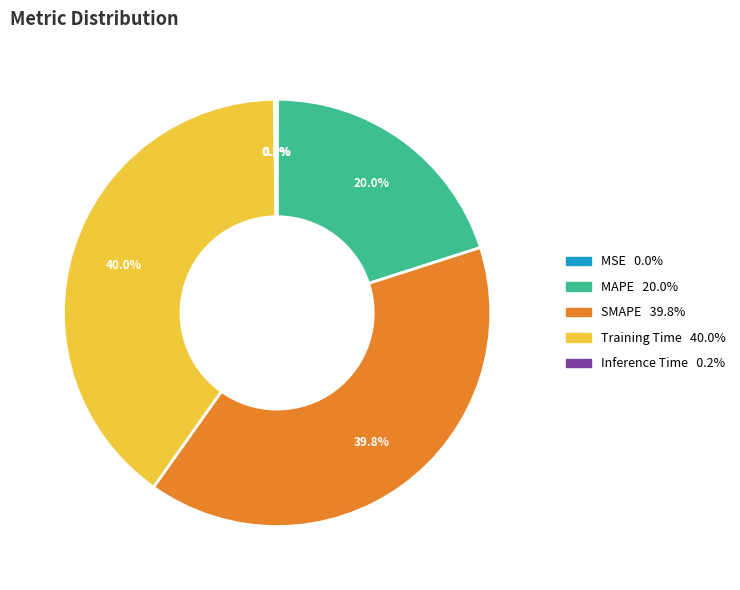

Does any single category account for the majority?

No